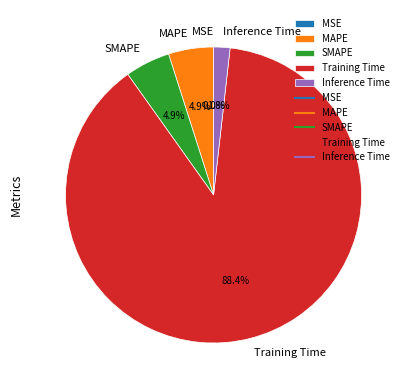

Which slice is the largest?

Training Time